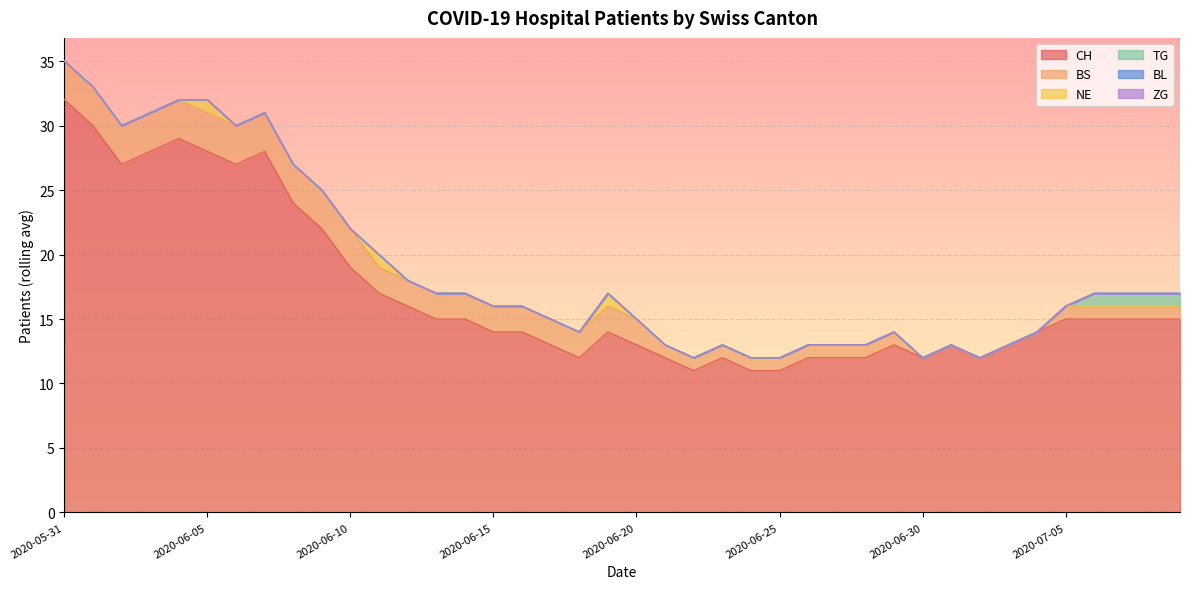

Does the chart display data point markers on the line(s)?

No